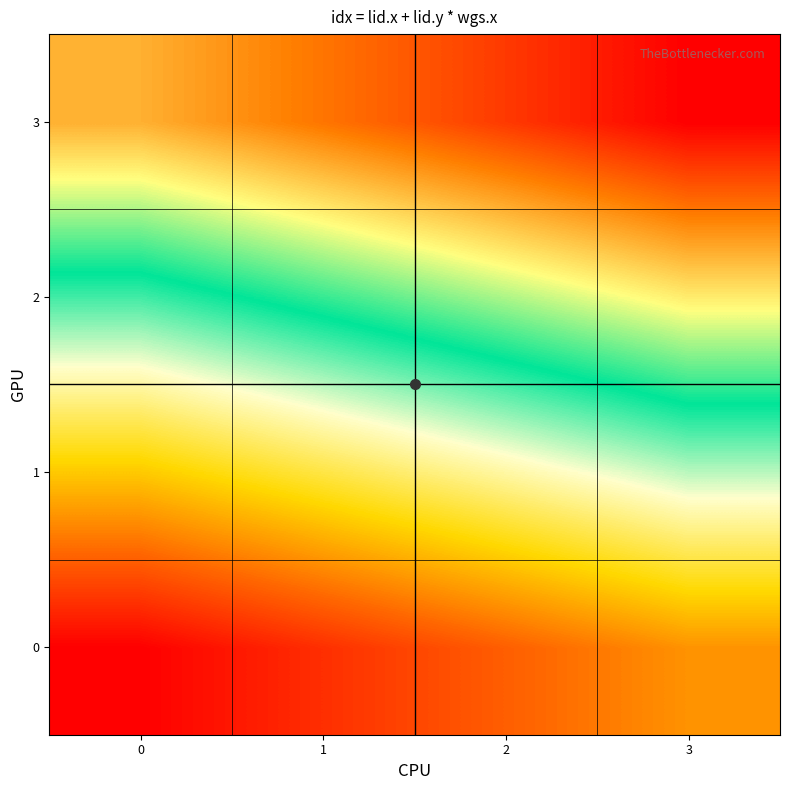

At 3, list the series in order from smallest to largest.

0, 1, 2, 3